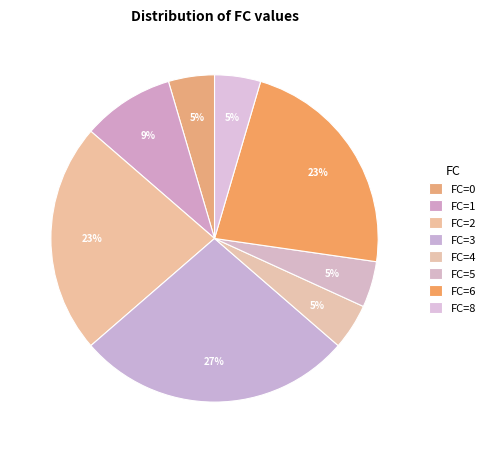

How many segments does this pie chart have?

8